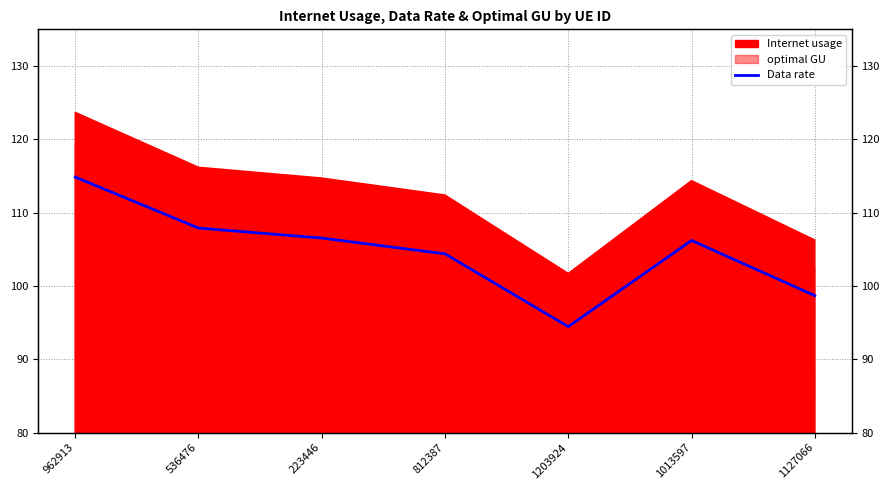

Is it true that the value at 1013597 is 106.2?

True